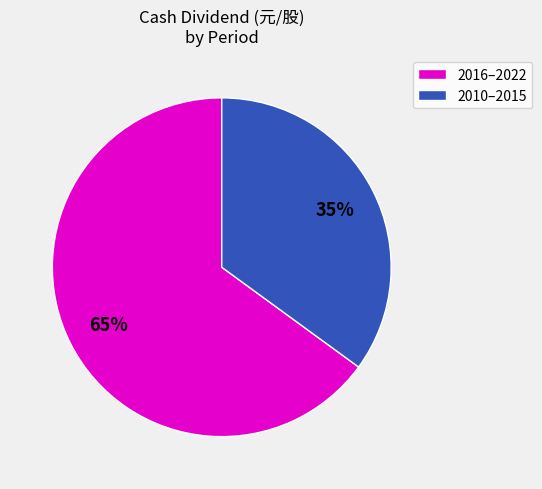

Is it true that 2016–2022 is 60% of the pie?

False